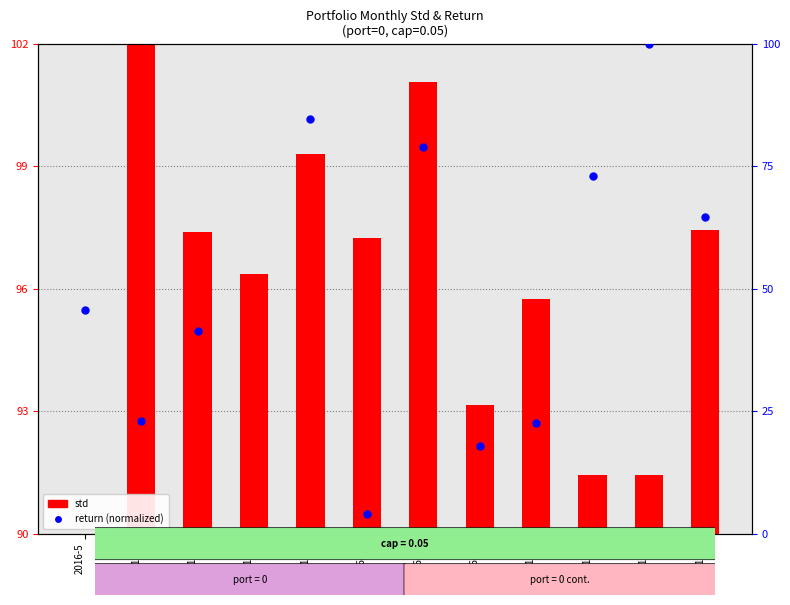

What is the ratio of the value at 2016-12 to the value at 2017-2?

0.2